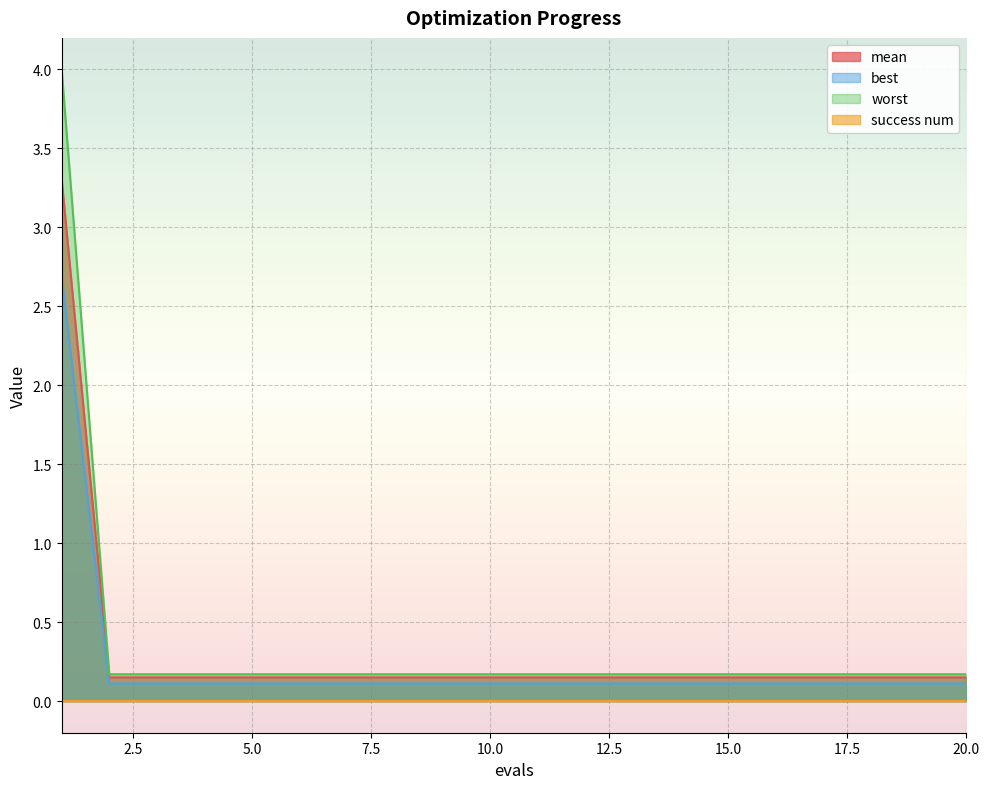

Which series has the widest spread of values?

worst